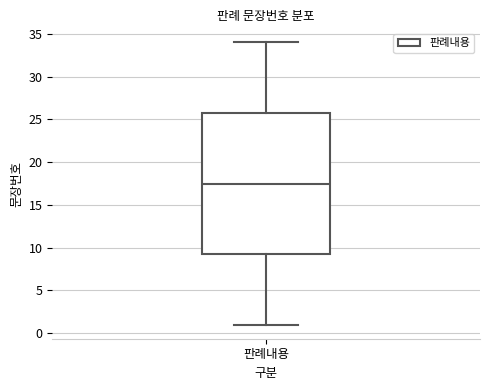

Transcribe this box plot: give where the median line is, the range the box spans, and where the two whiskers end, as read against the y-axis. The values are not printed on the chart, so give them approximately, as read against the axis.

median 17.5, box 9.5 to 26.0, whiskers 1.0 to 34.0